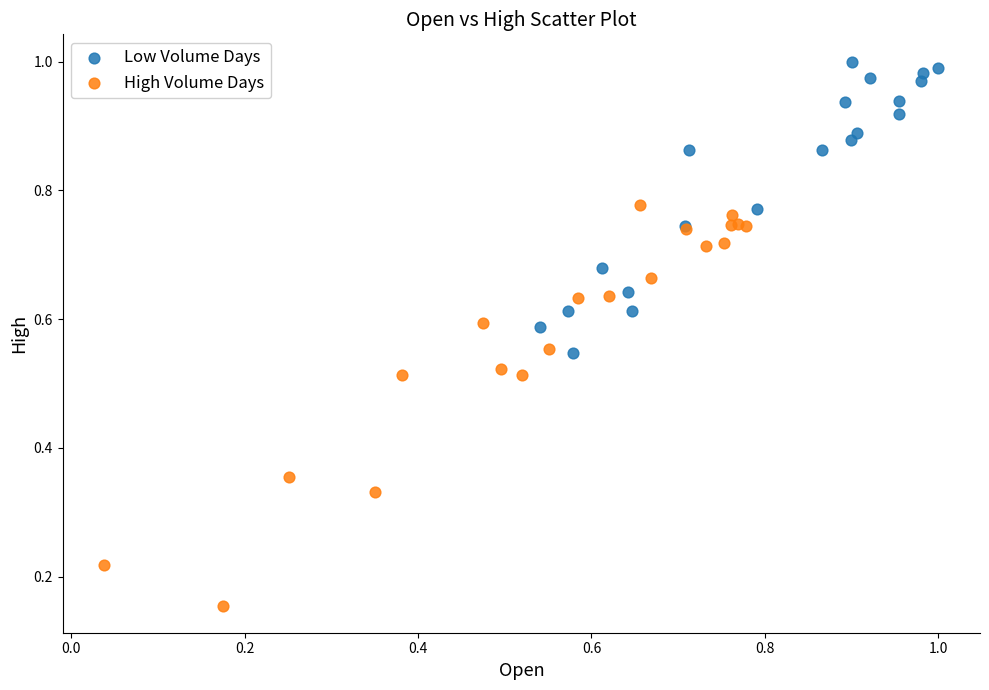

What are all the series names shown in the legend?

Low Volume Days, High Volume Days